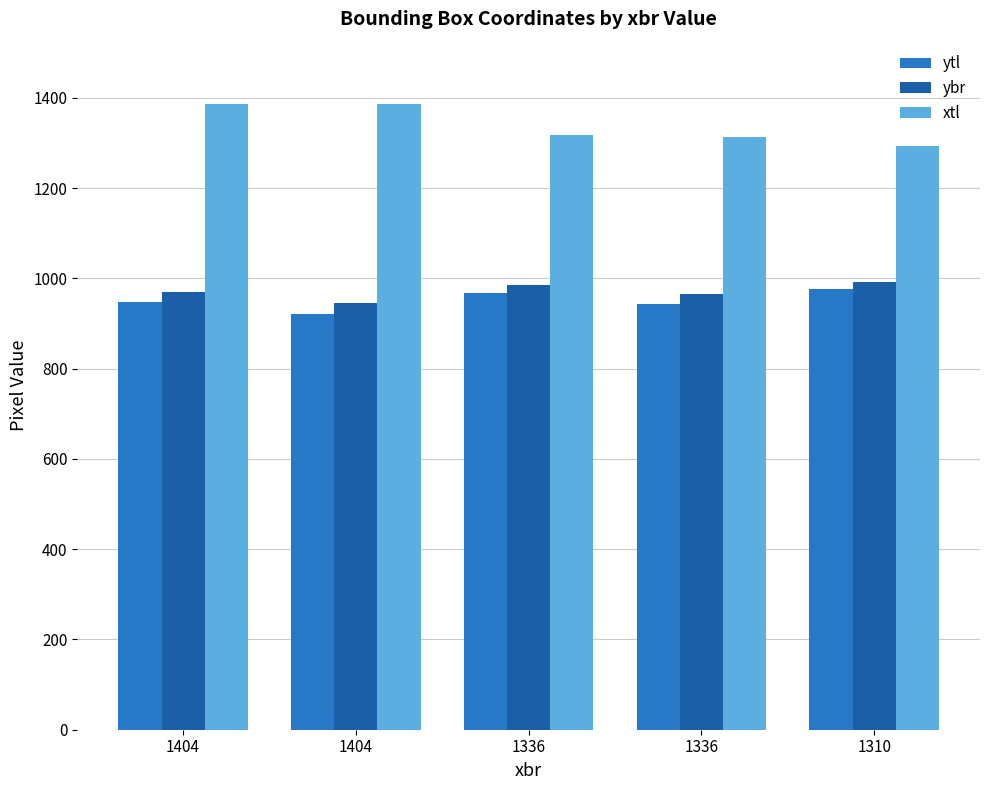

Count the number of data series in this chart.

3